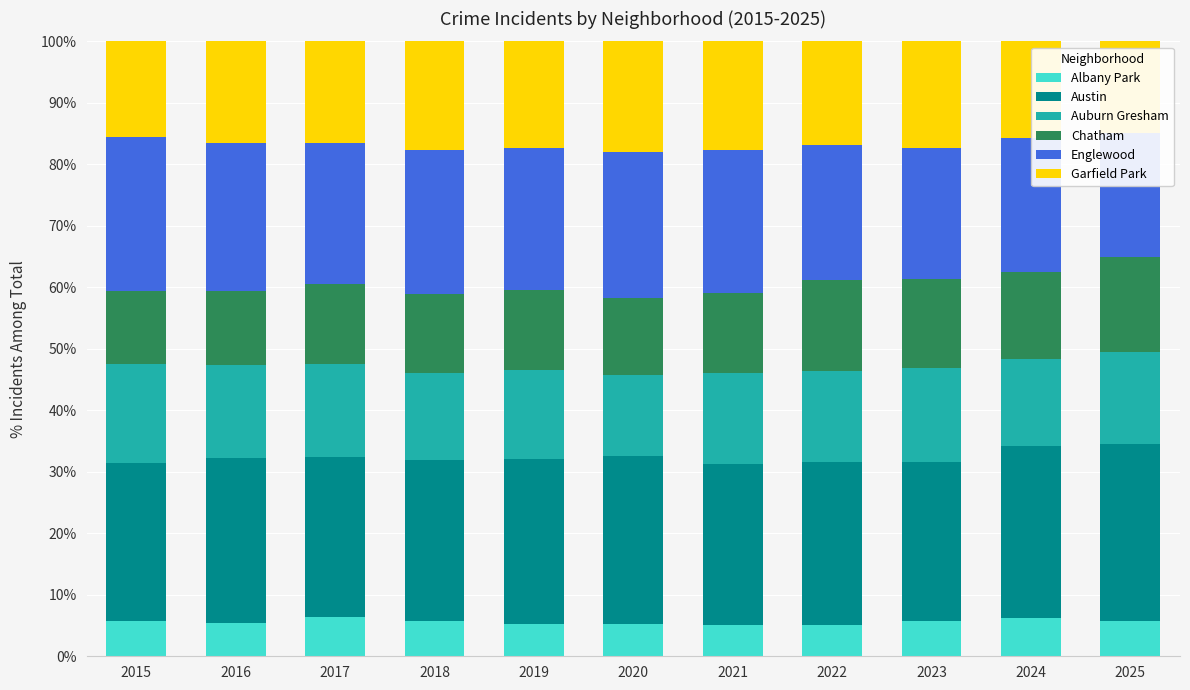

At which category is the sum across all series the highest?

2015